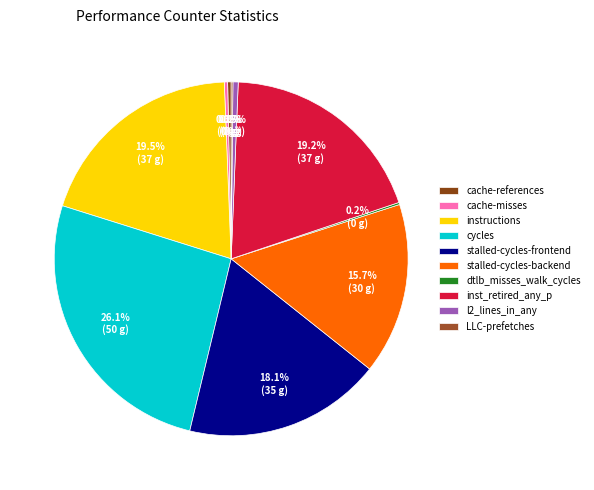

Approximately how many times larger is the value at l2_lines_in_any compared to dtlb_misses_walk_cycles?

2.5